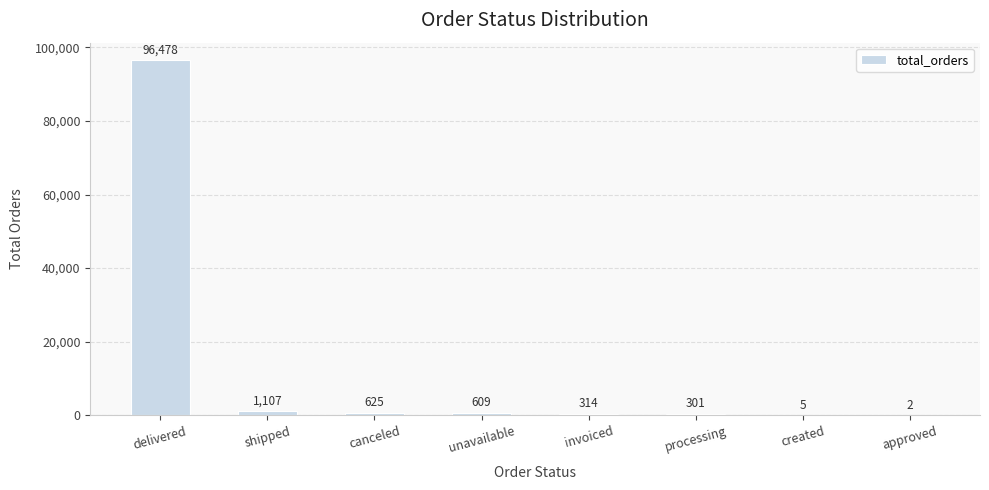

Between invoiced and canceled, which is larger?

canceled